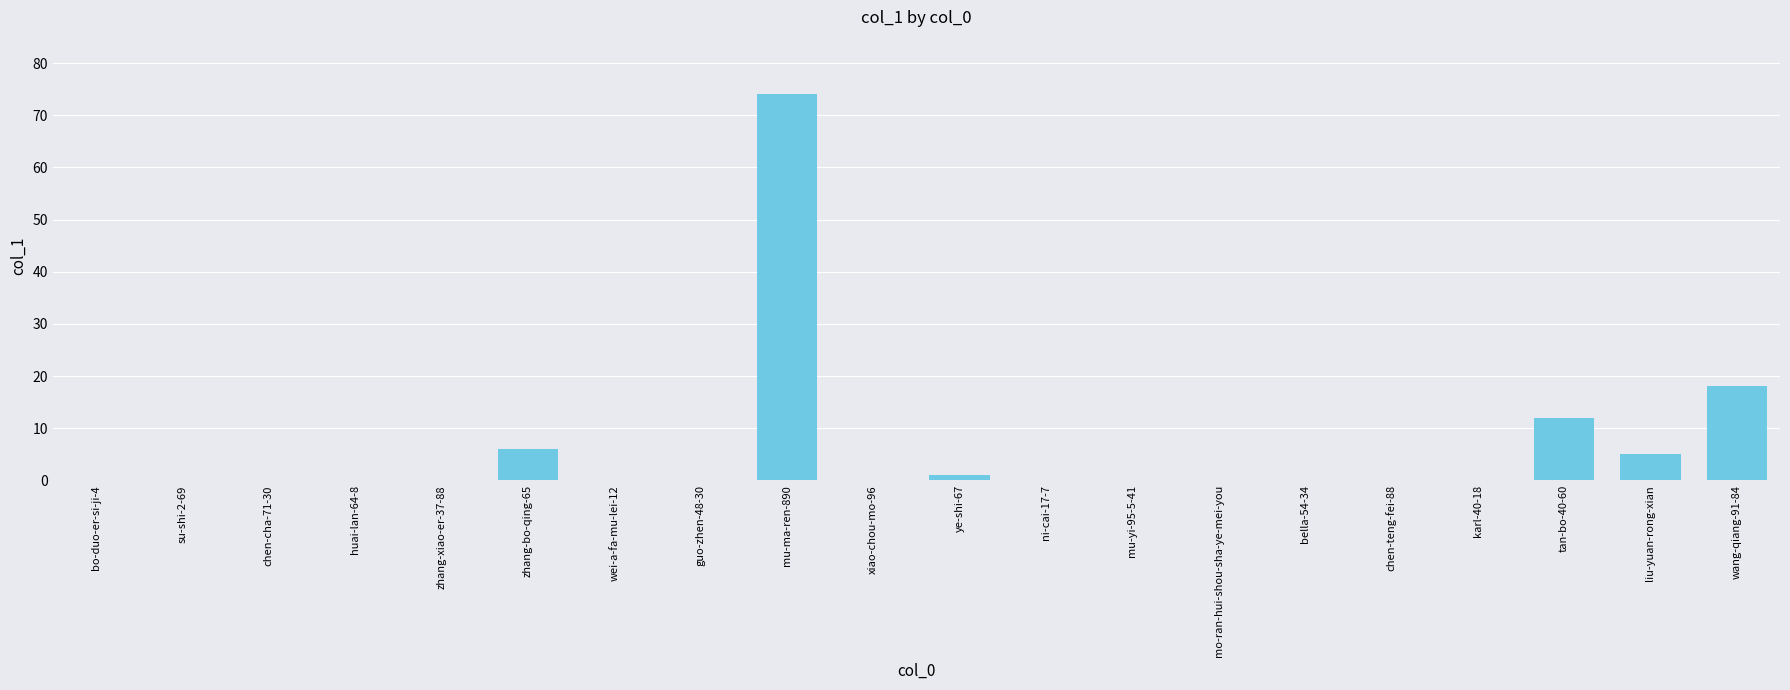

What is the sum of all values?

116